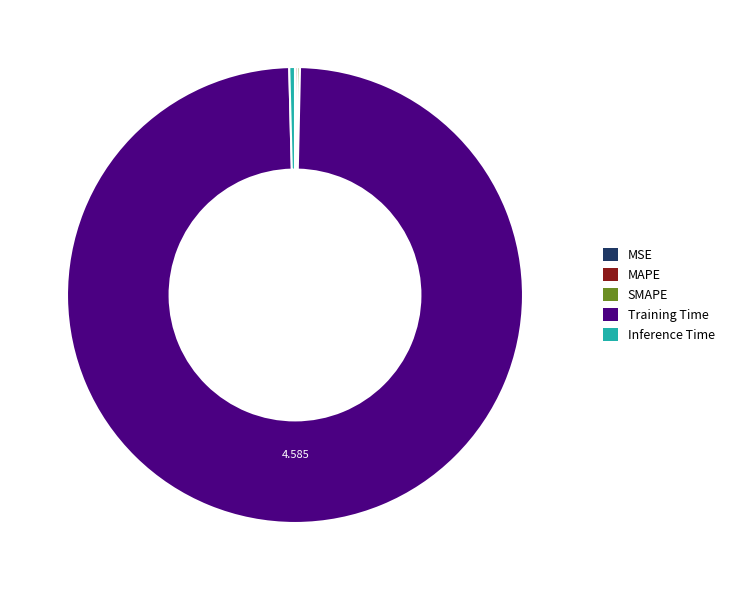

Which slice is the largest?

Training Time